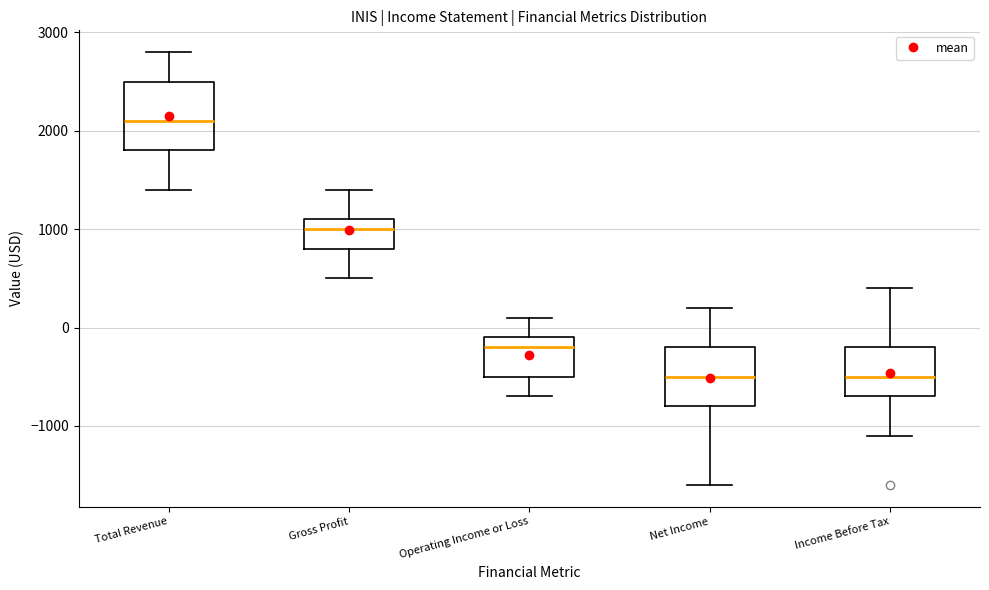

Comparing the boxes themselves (not the whiskers), which one is the tallest?

Total Revenue